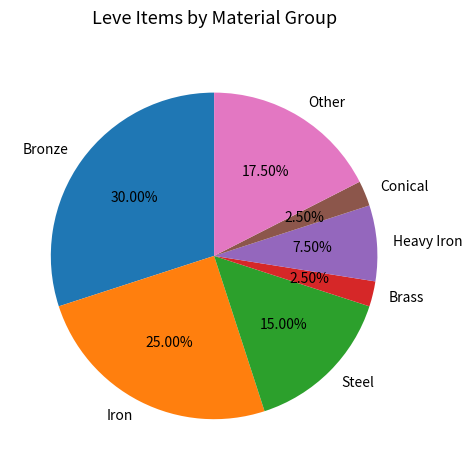

To the nearest percent, what is the average slice percentage?

14%